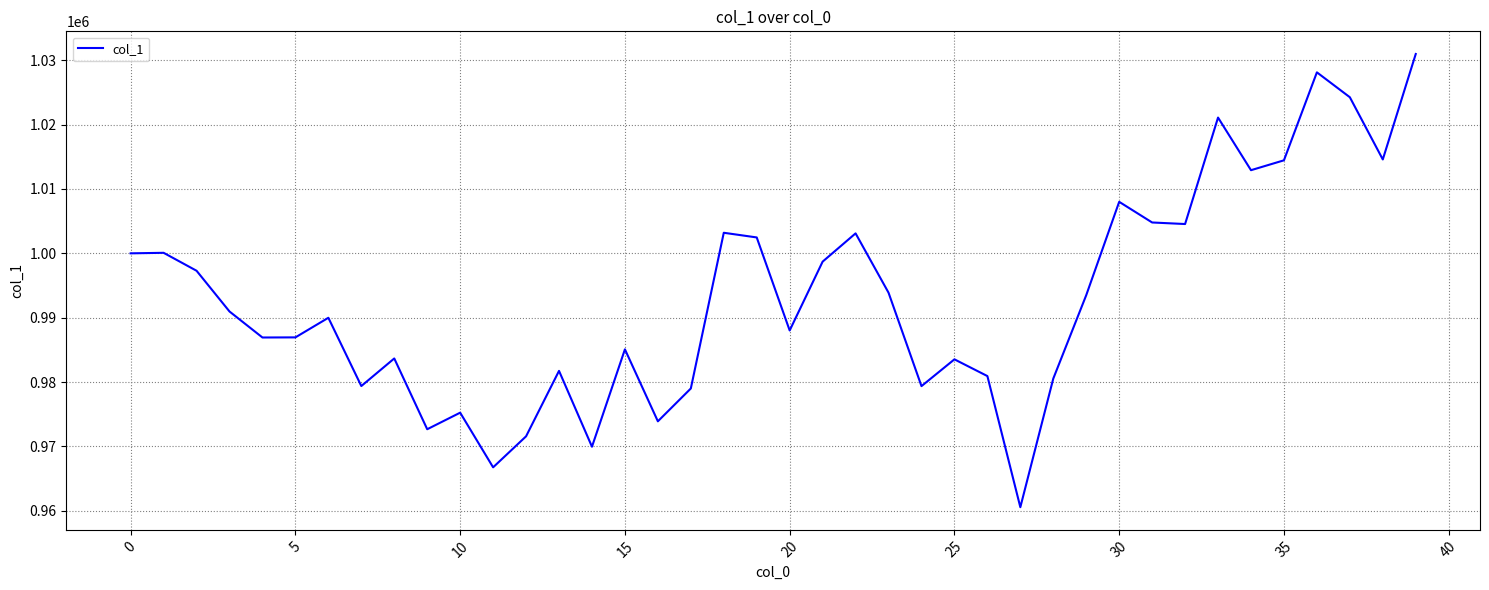

What is the maximum value shown in the chart?

1030962.5